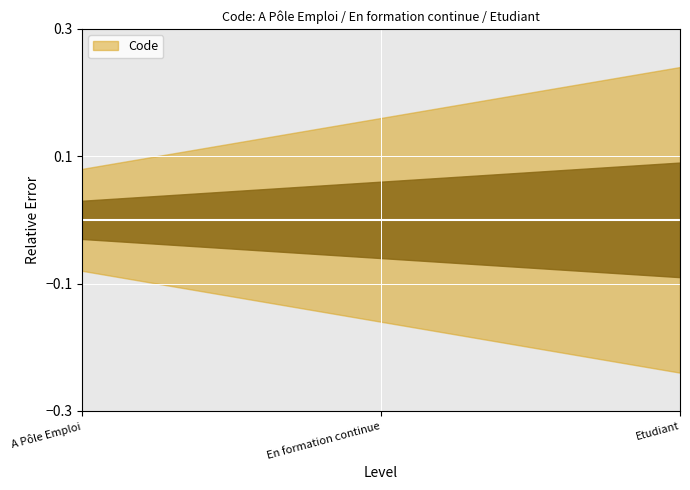

The chart shows a value of 3 at En formation continue. True or false?

False